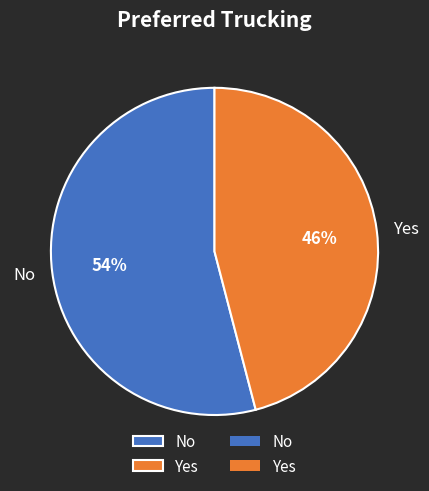

How many segments does this pie chart have?

2